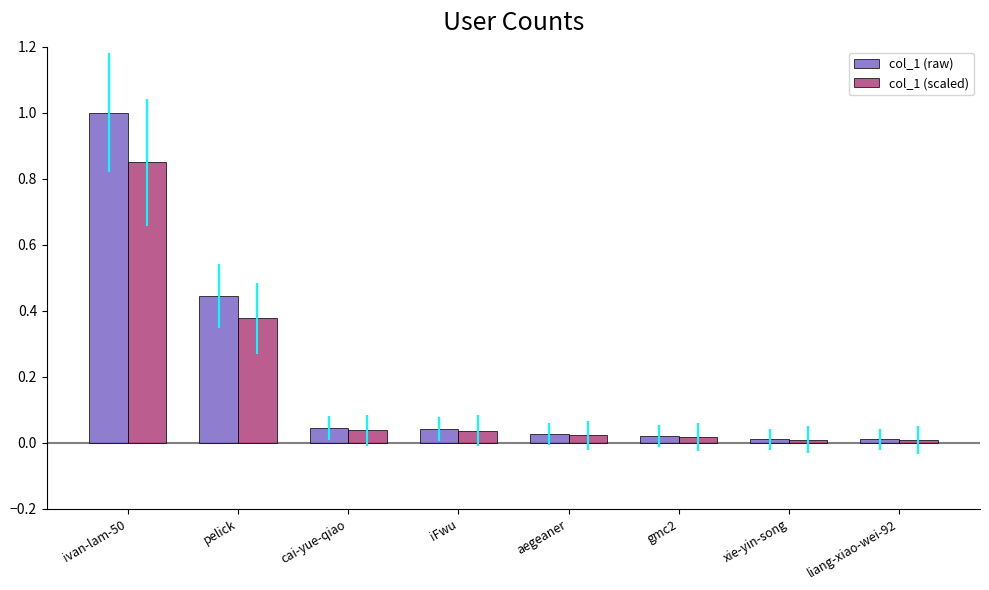

What are all the series names shown in the legend?

col_1 (raw), col_1 (scaled)